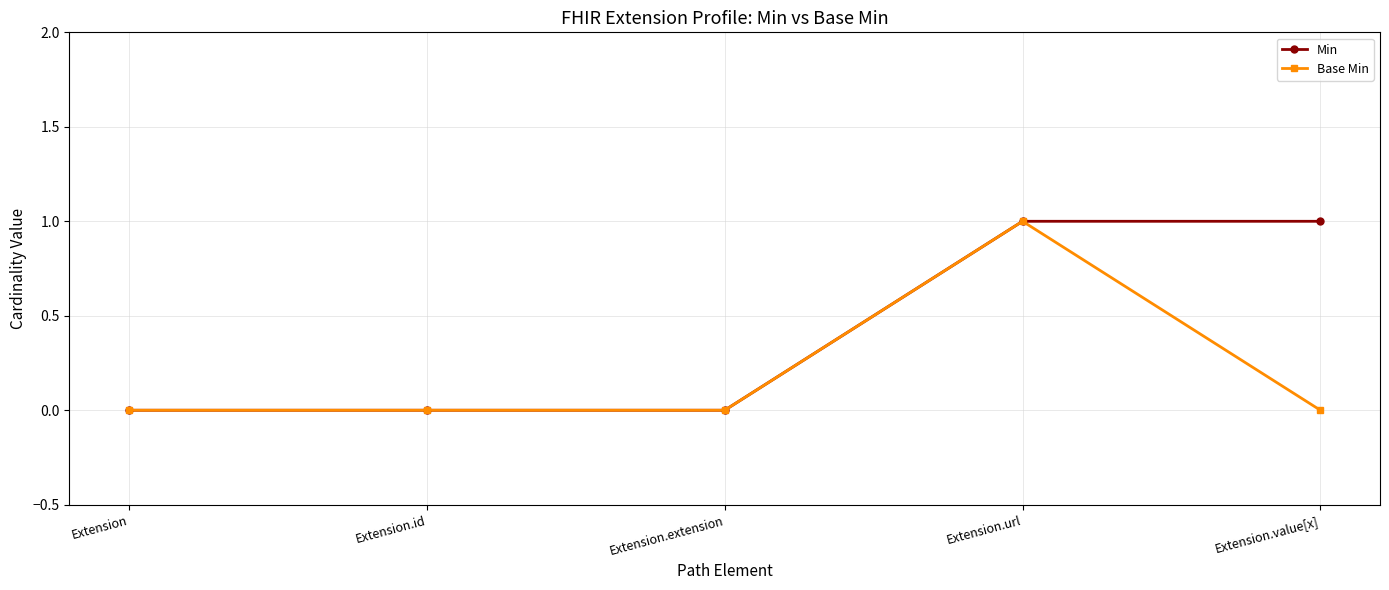

Is the value of Base Min at Extension.extension greater than the value of Min at Extension.url?

No